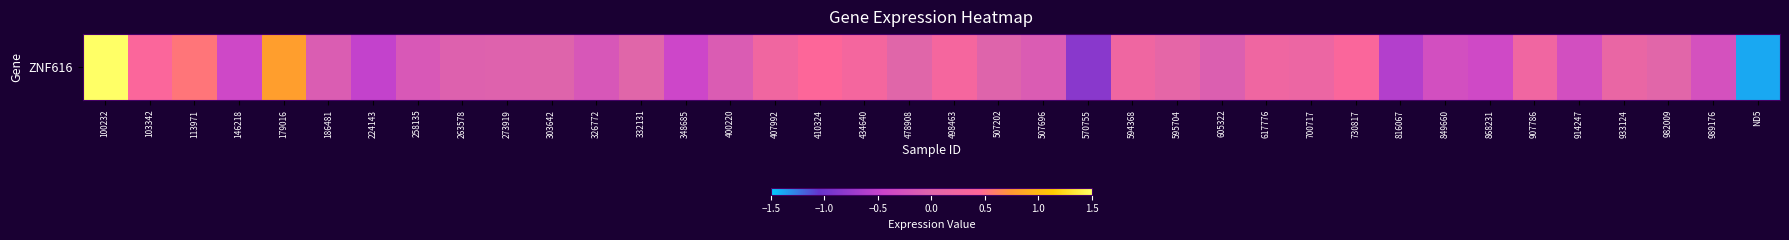

Count the number of categories in the chart.

38